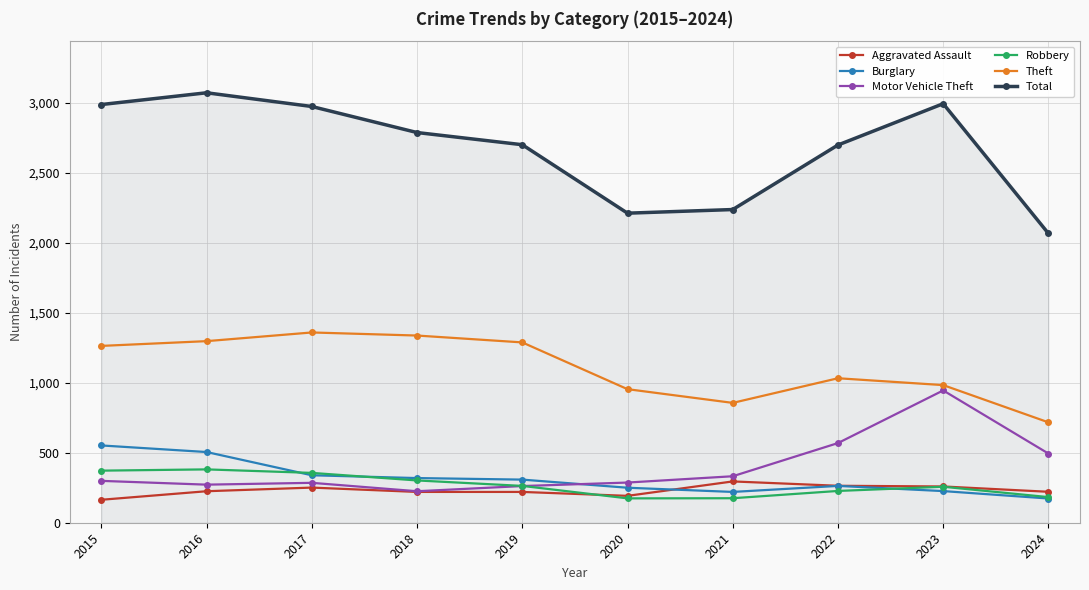

Where is the first local maximum for Total?

2016